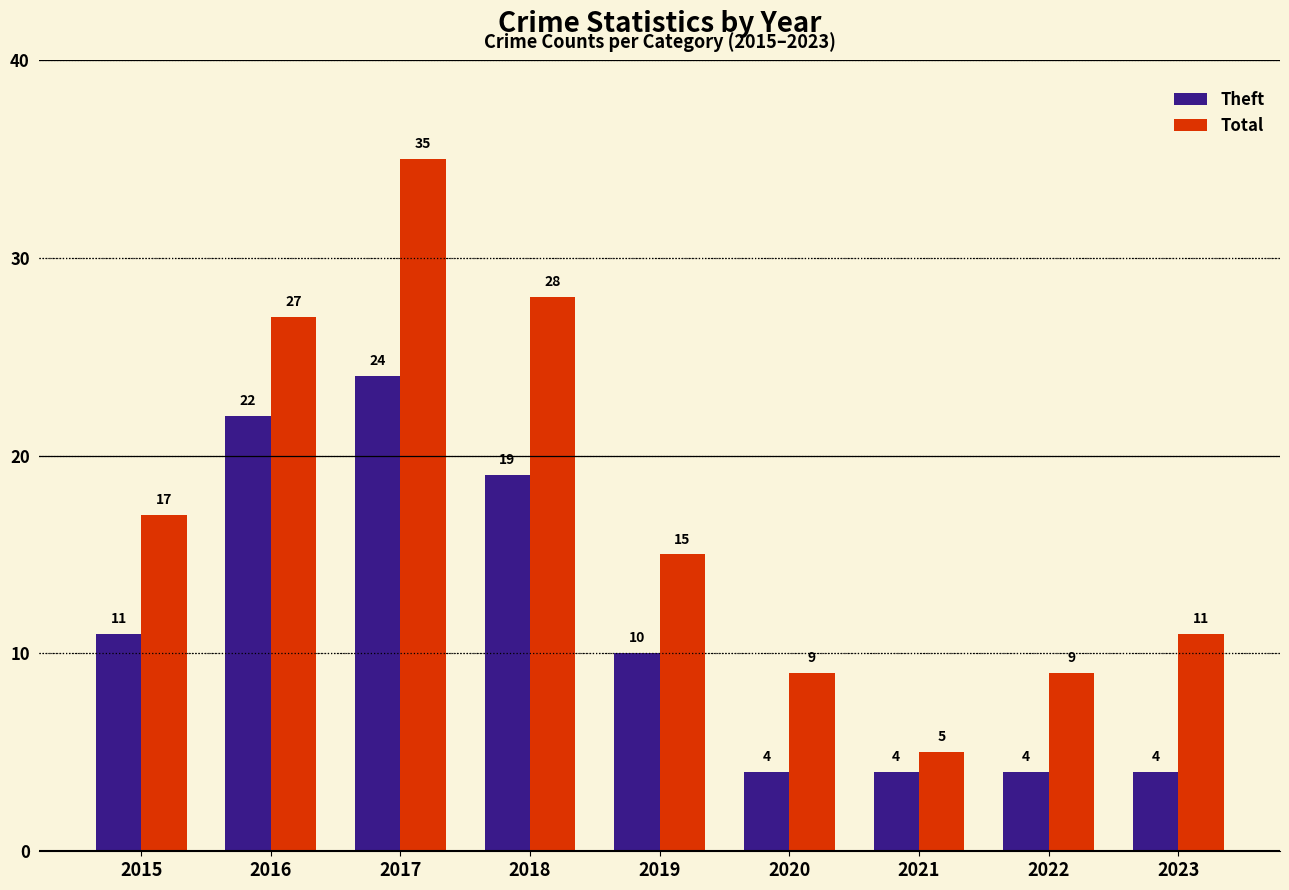

Is the value of Total at 2015 greater than the value of Theft at 2022?

Yes